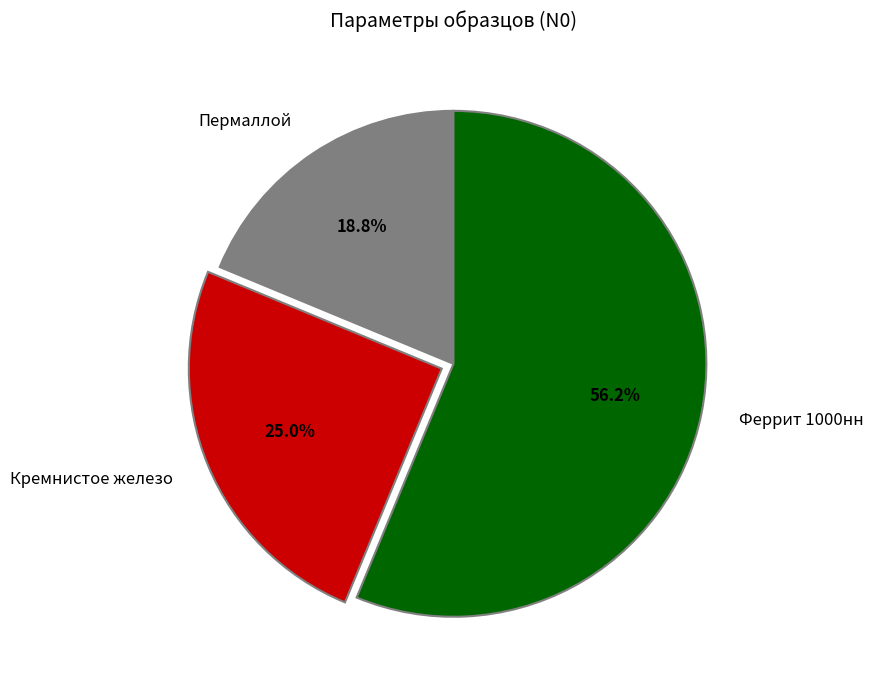

To the nearest percent, what is the combined percentage of Кремнистое железо and Феррит 1000нн?

81%